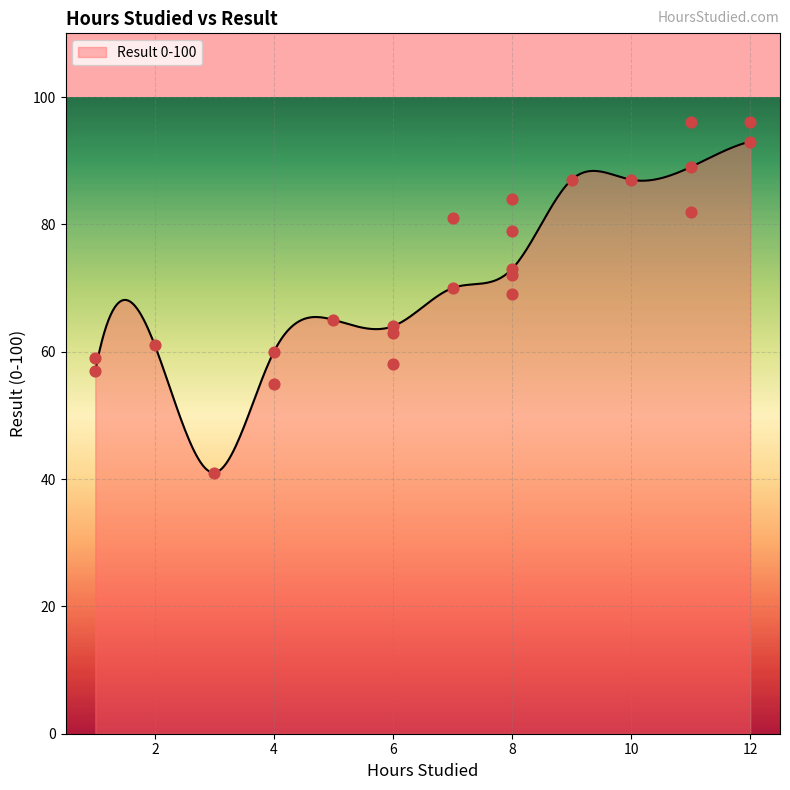

Approximately how many times larger is the value at 11 compared to 3?

2.0